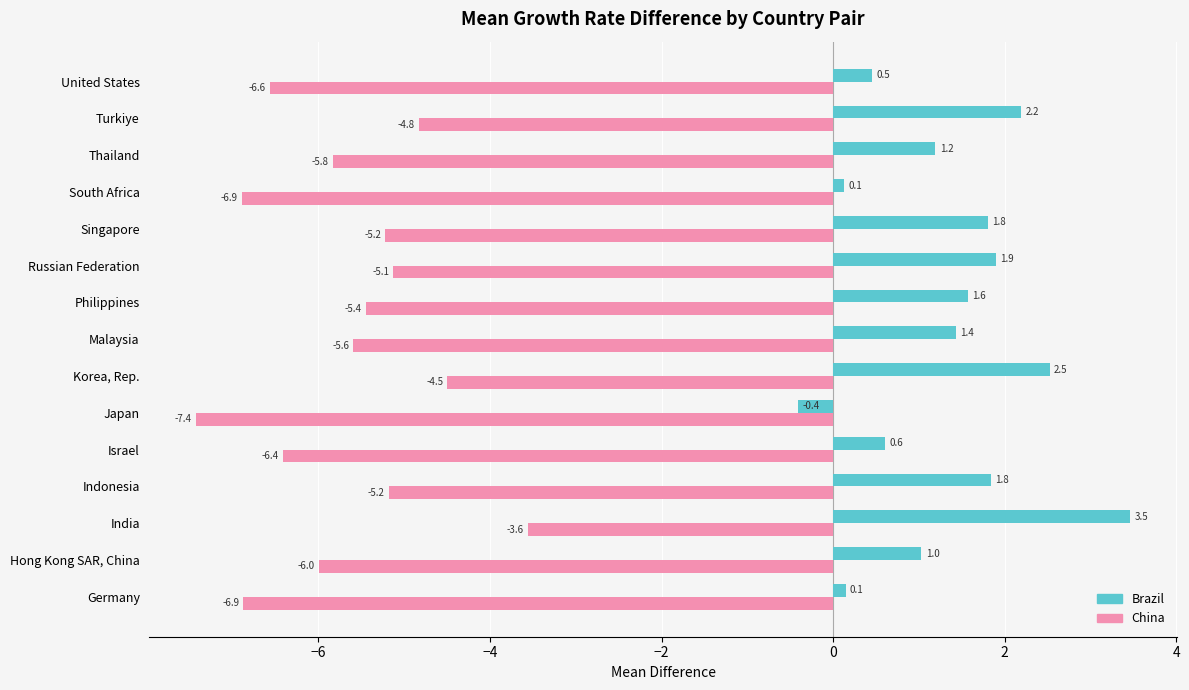

At which category does the chart reach its peak across all series?

India